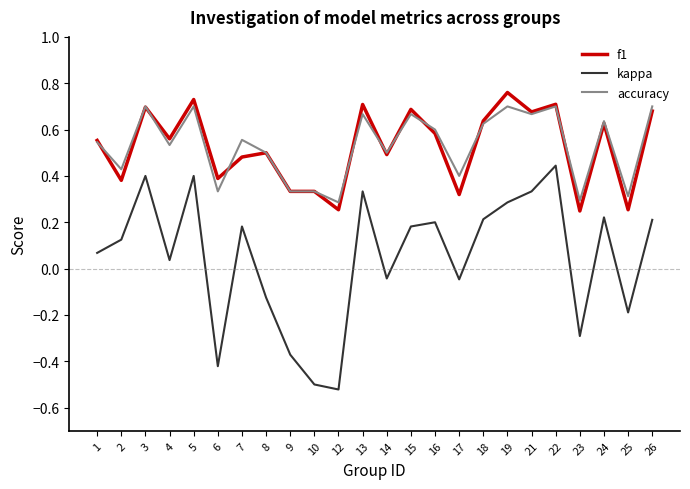

Which series has the largest range (max minus min)?

kappa